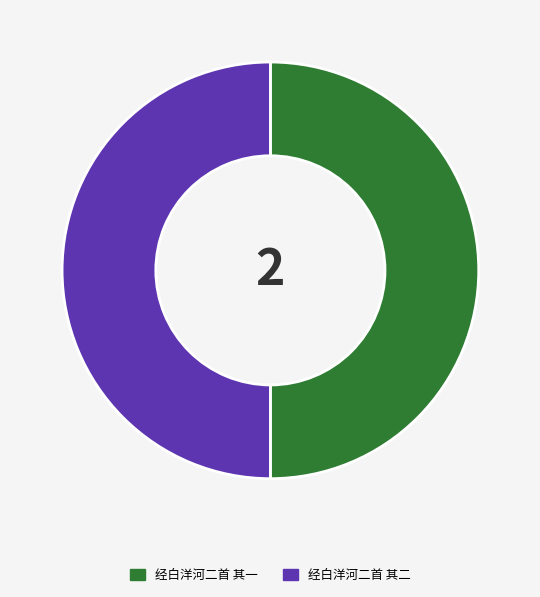

Combined, do 经白洋河二首 其二 and 经白洋河二首 其一 account for over 50%?

Yes